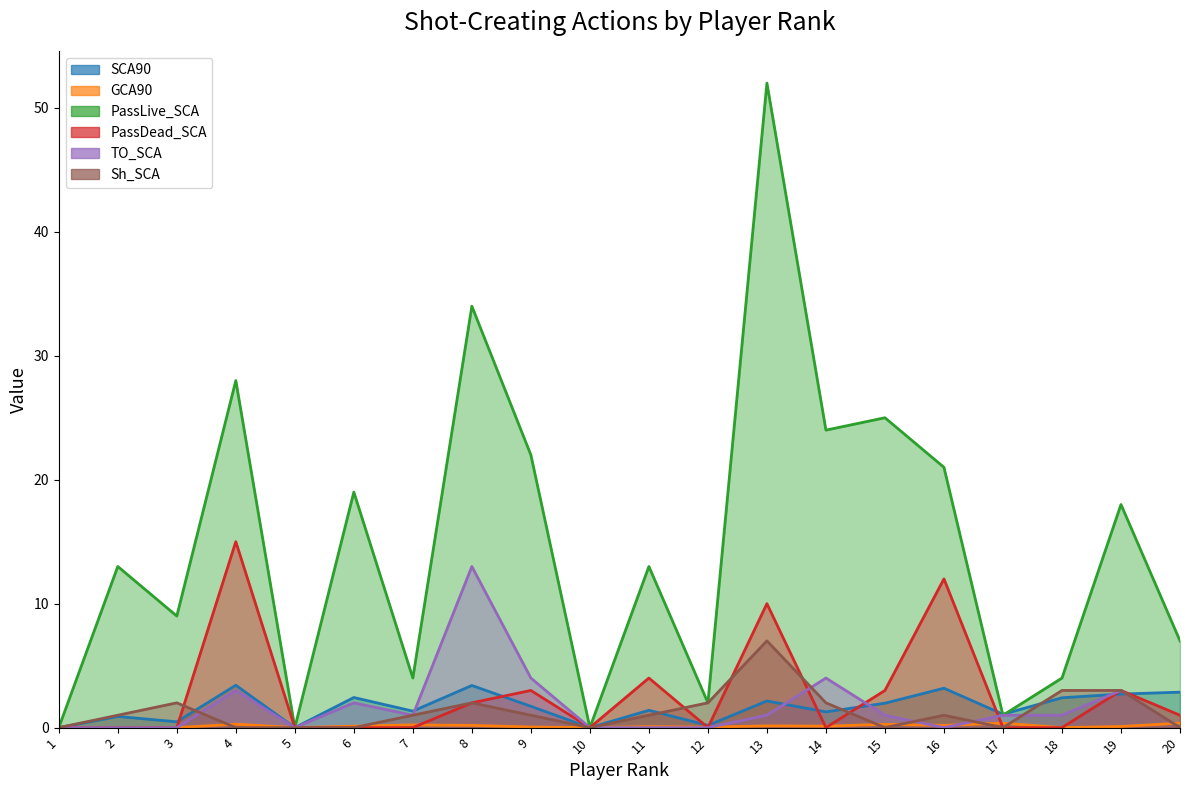

True or false: SCA90 has a value of 1.7 at 9.

True